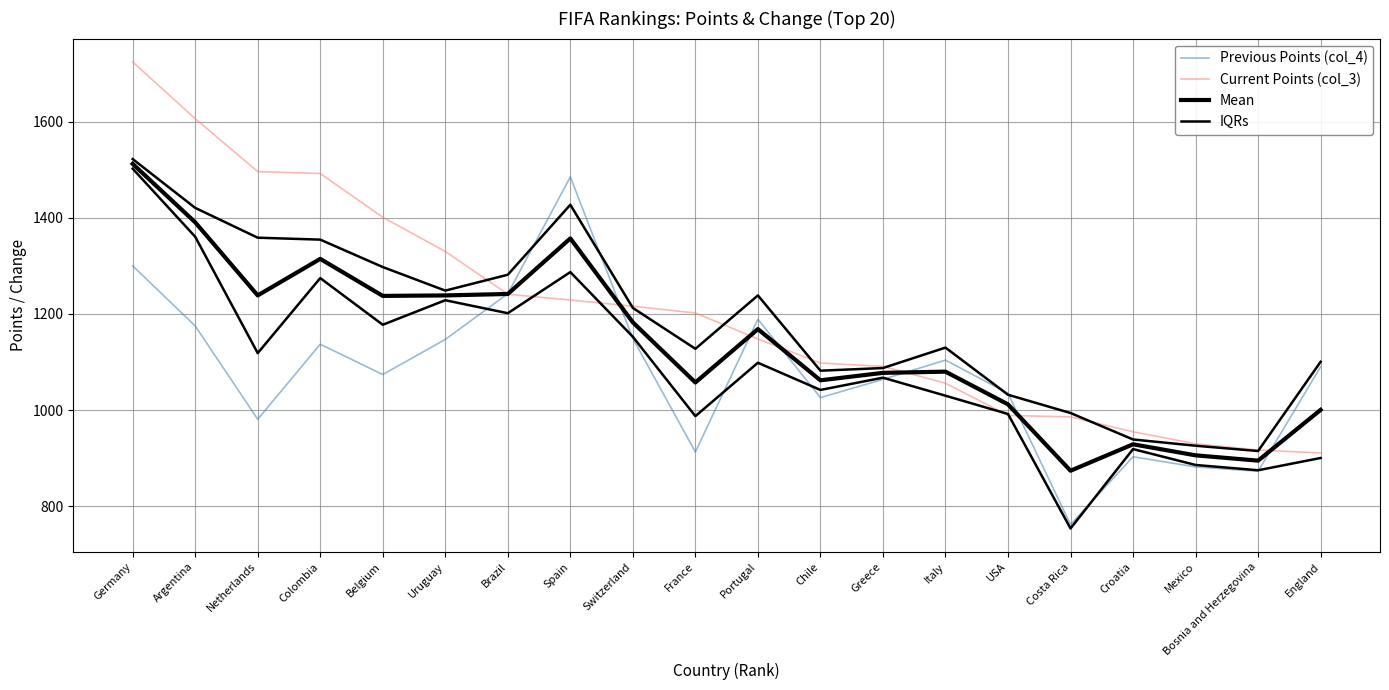

What are all the series names shown in the legend?

Previous Points (col_4), Current Points (col_3), Mean, IQRs